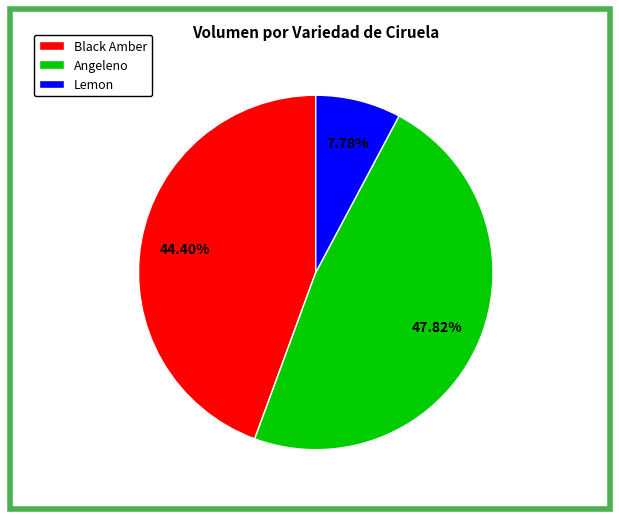

Which slice is the largest?

Angeleno